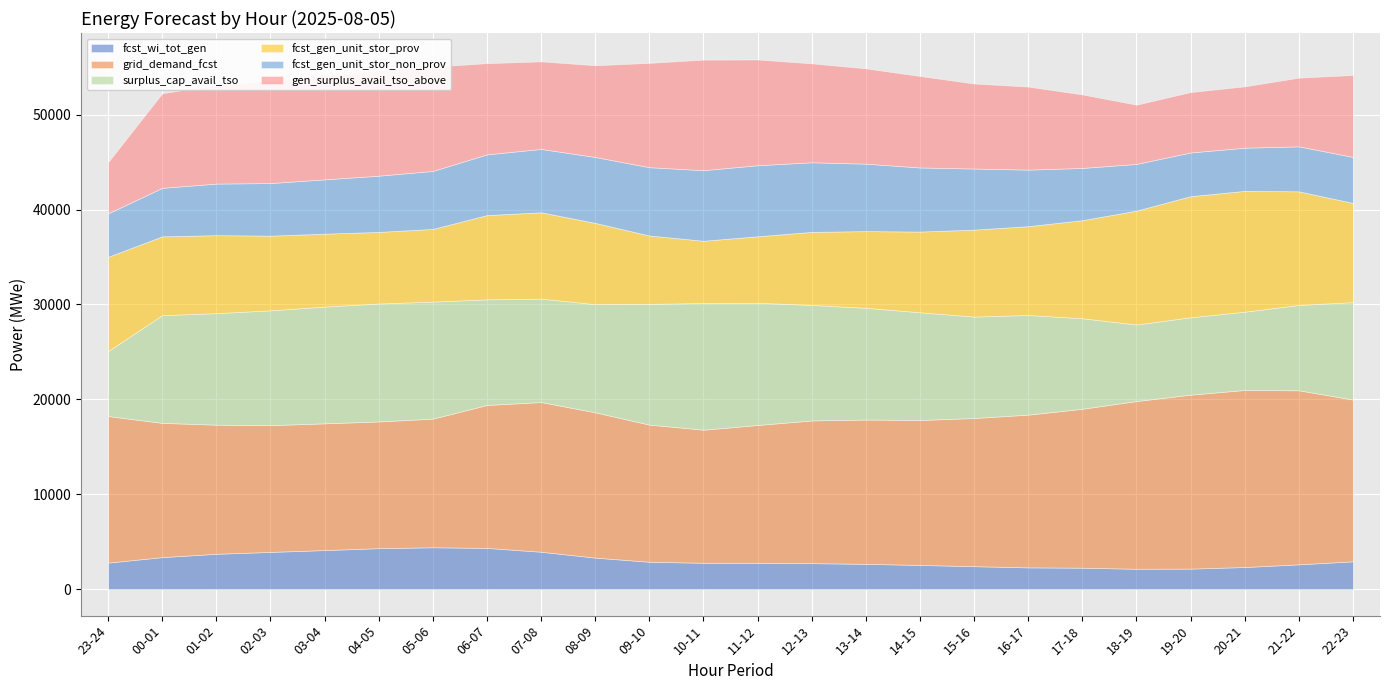

The fcst_gen_unit_stor_prov series shows 12821 at 05-06. True or false?

False